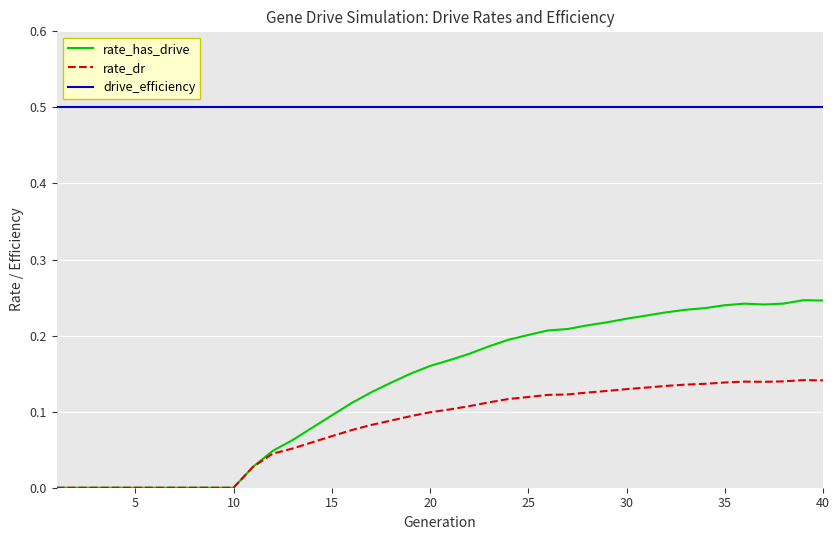

Which series has the largest total across all categories?

drive_efficiency